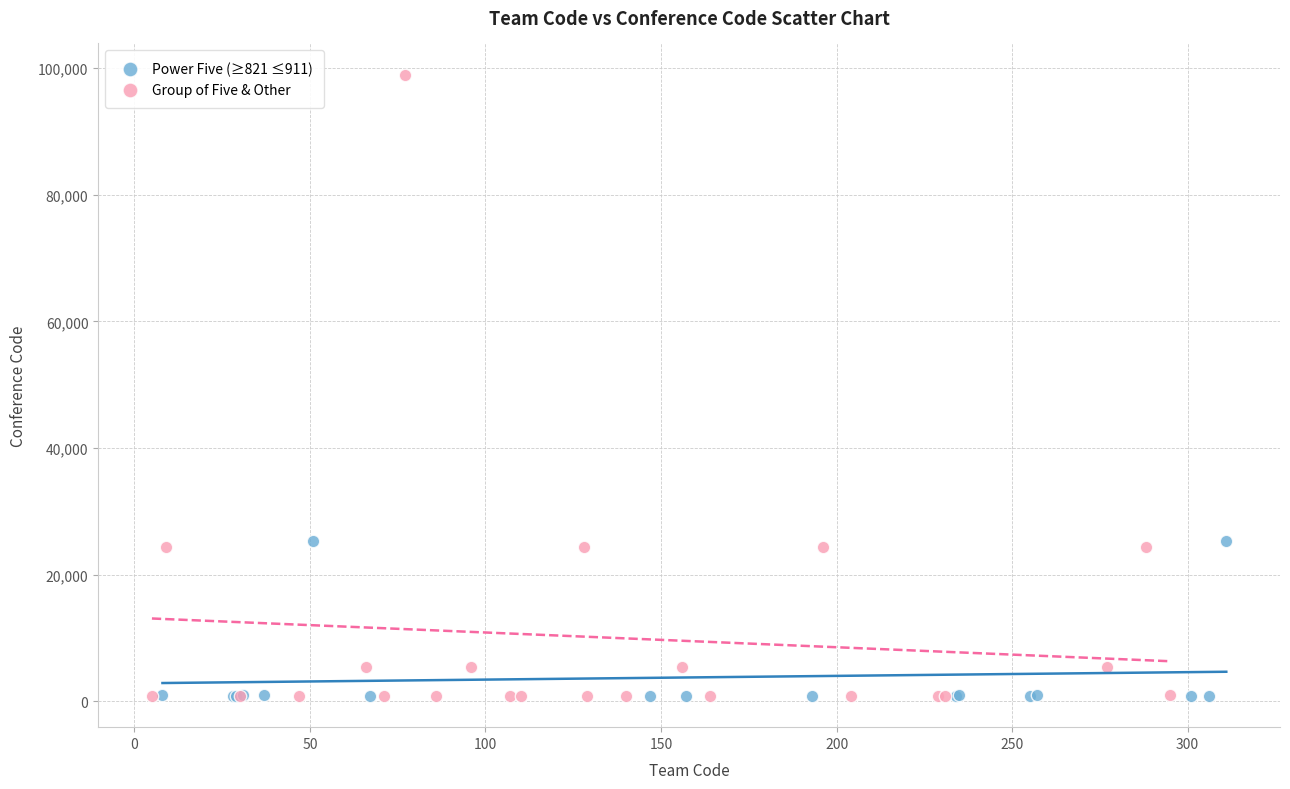

Which series has the widest spread of Y values?

Group of Five & Other